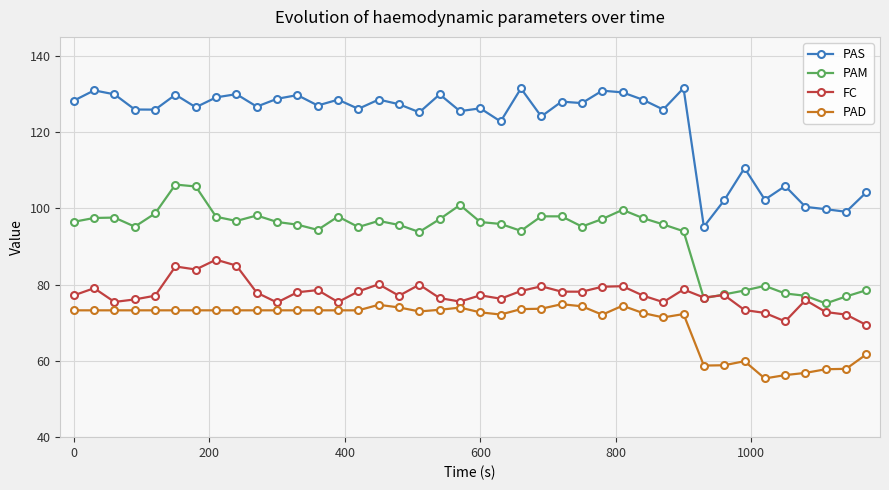

In PAM, how many points are lower than both neighbors (excluding endpoints)?

9